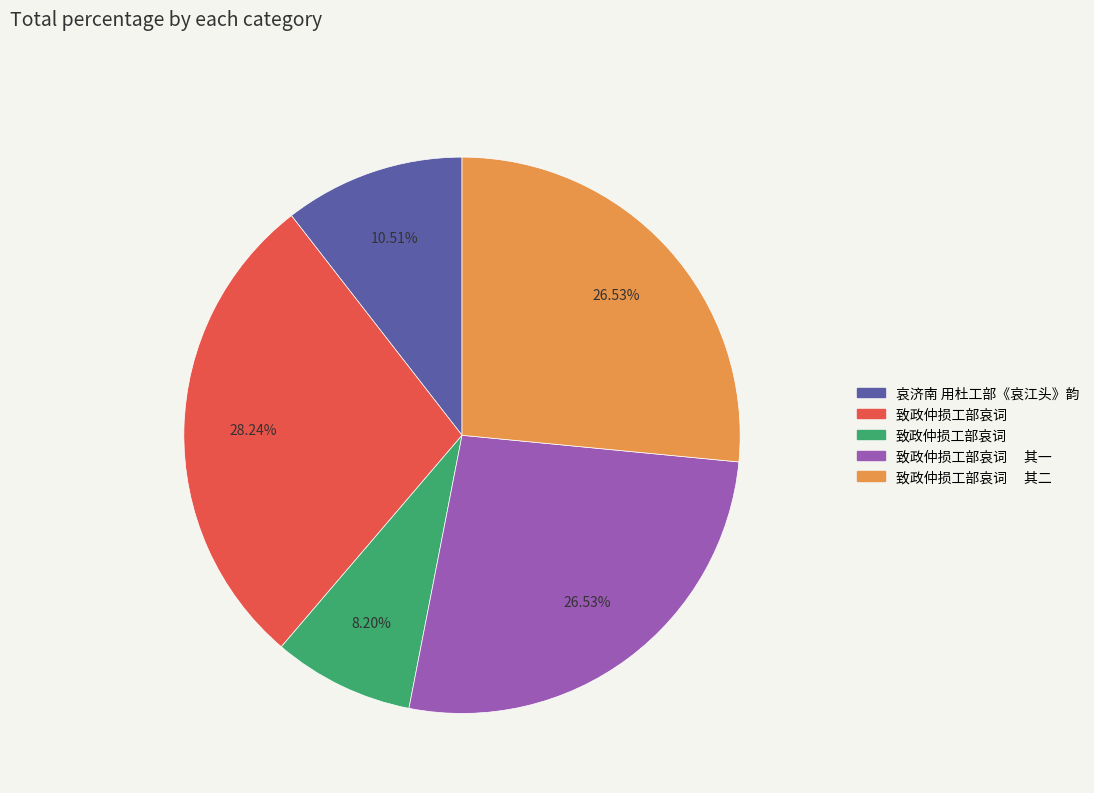

How many segments does this pie chart have?

5